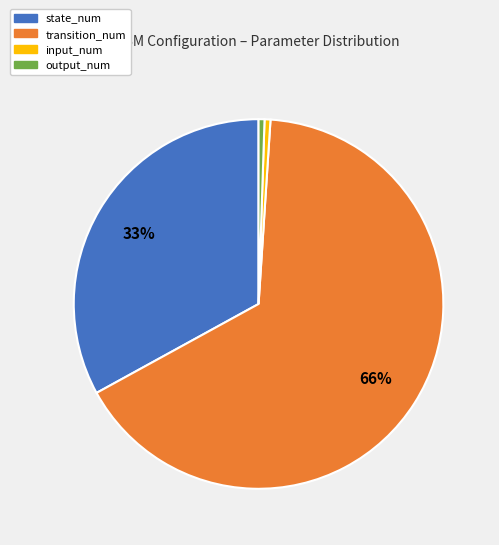

What percentage is the input_num slice, to the nearest percent?

1%